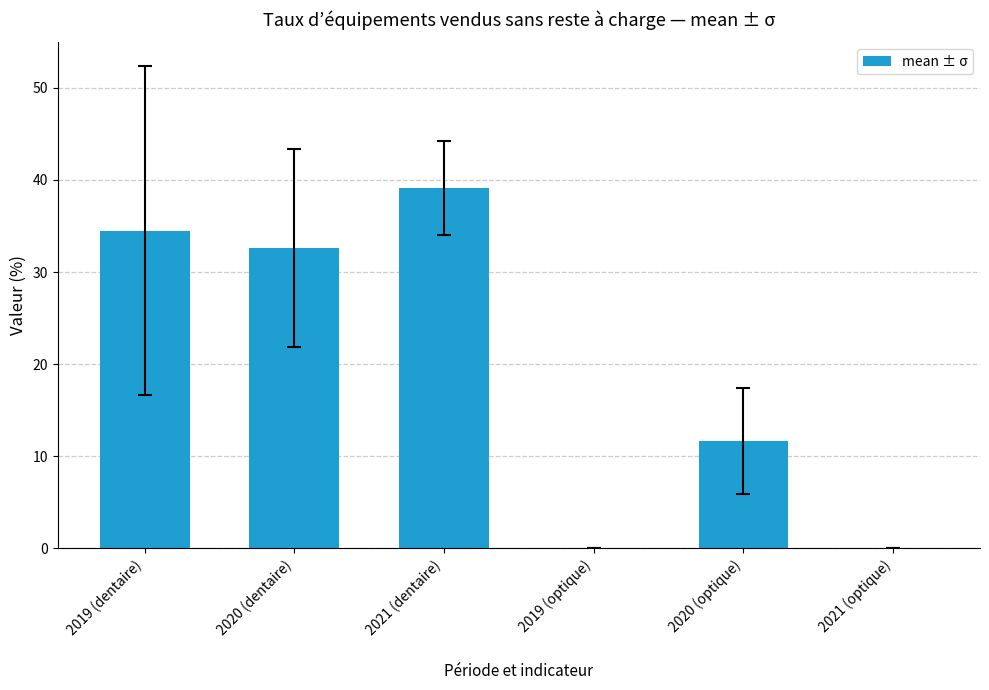

True or false: the data shows 34.5 at 2019 (dentaire).

True